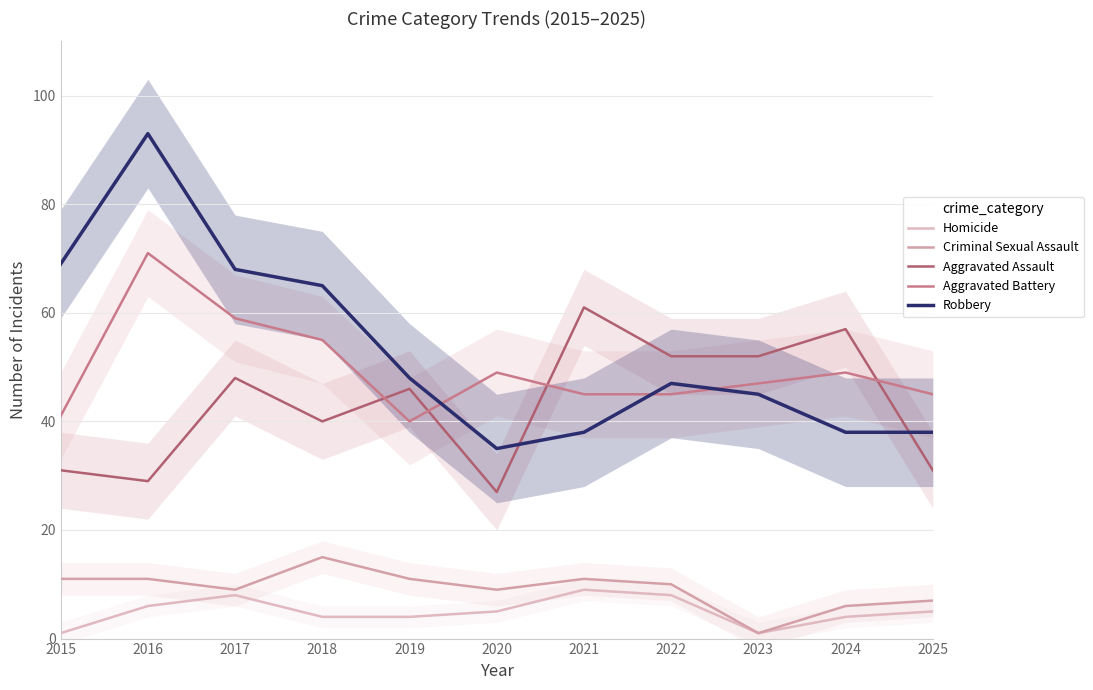

What is the total value across all series at 2021?

164